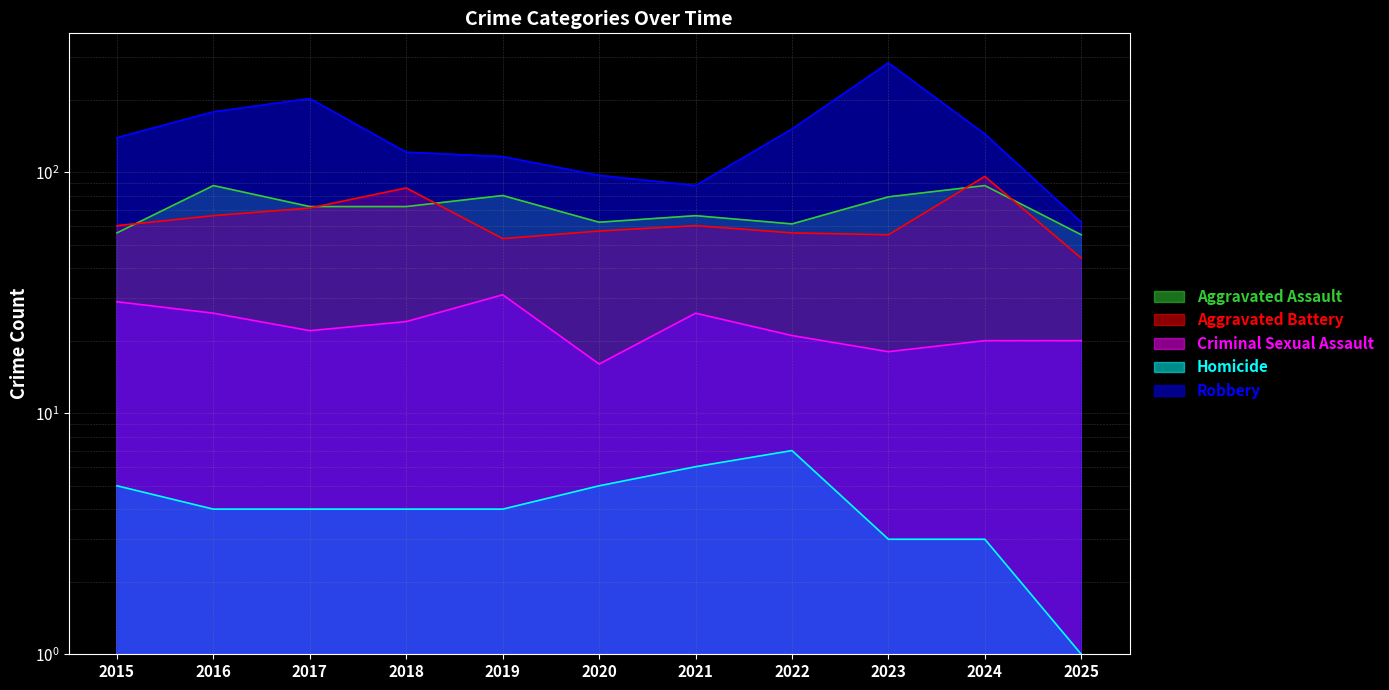

True or false: Aggravated Assault has a value of 109 at 2021.

False